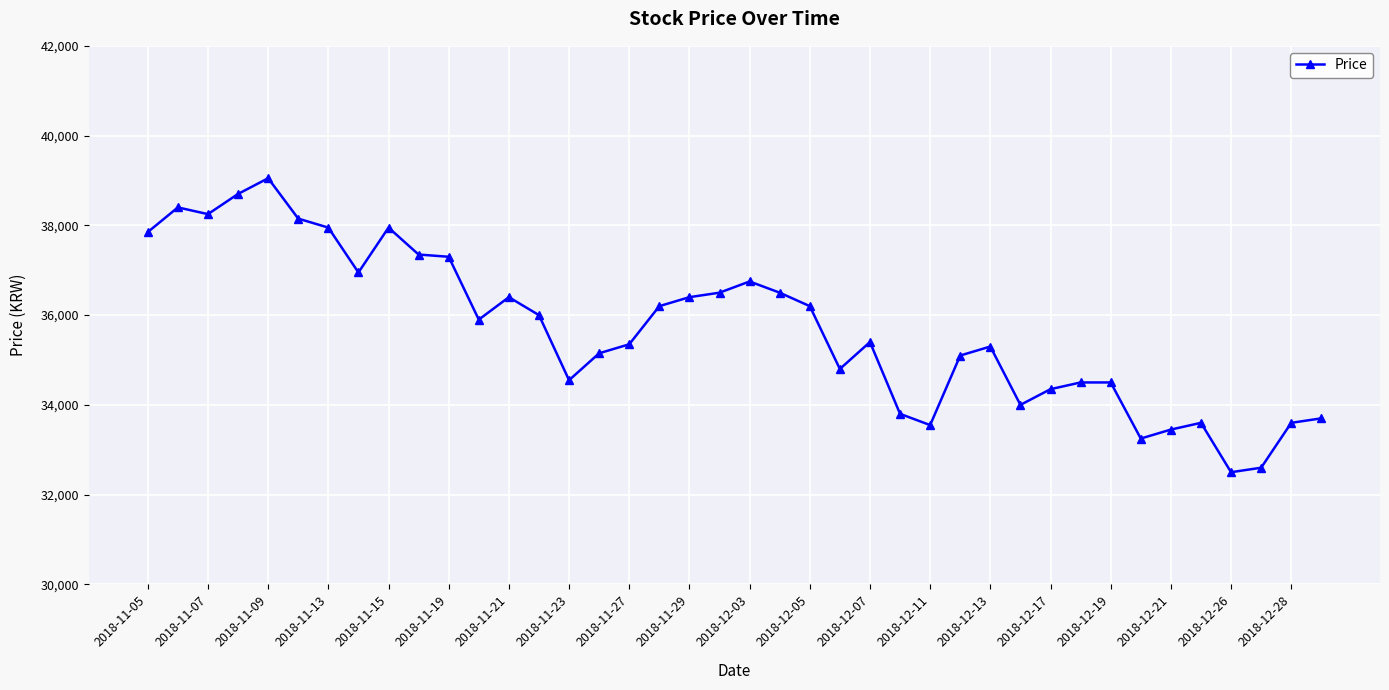

True or false: the data has more than 1 interior local peaks.

True